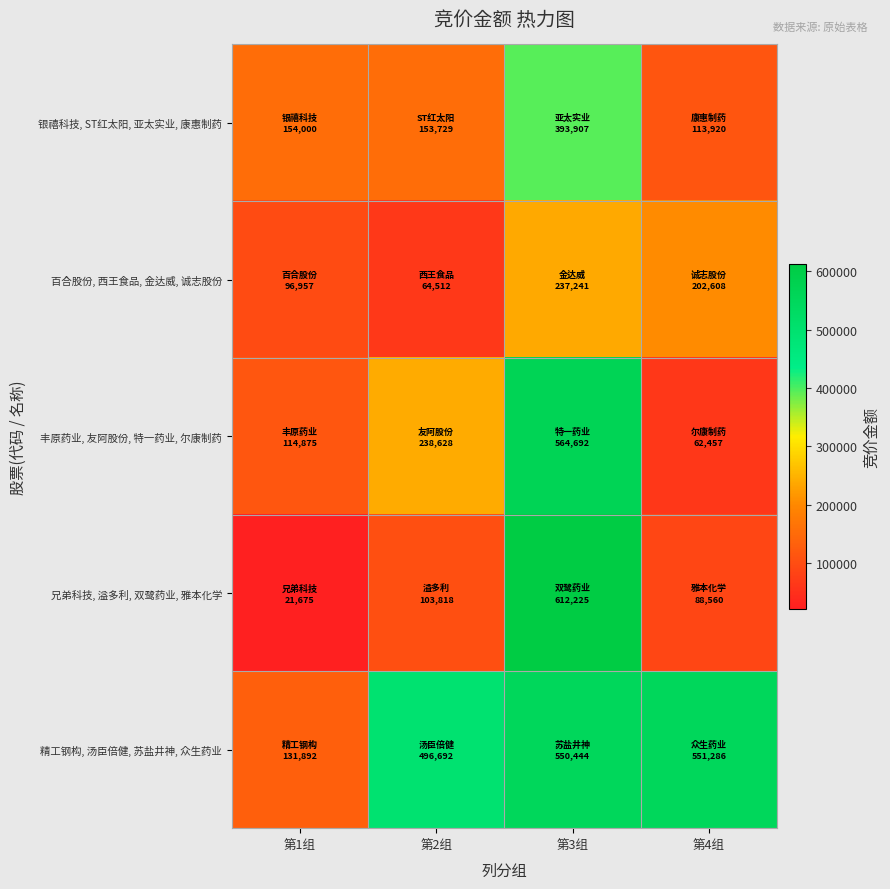

Which has a higher value, 第2组 or 第1组?

第1组